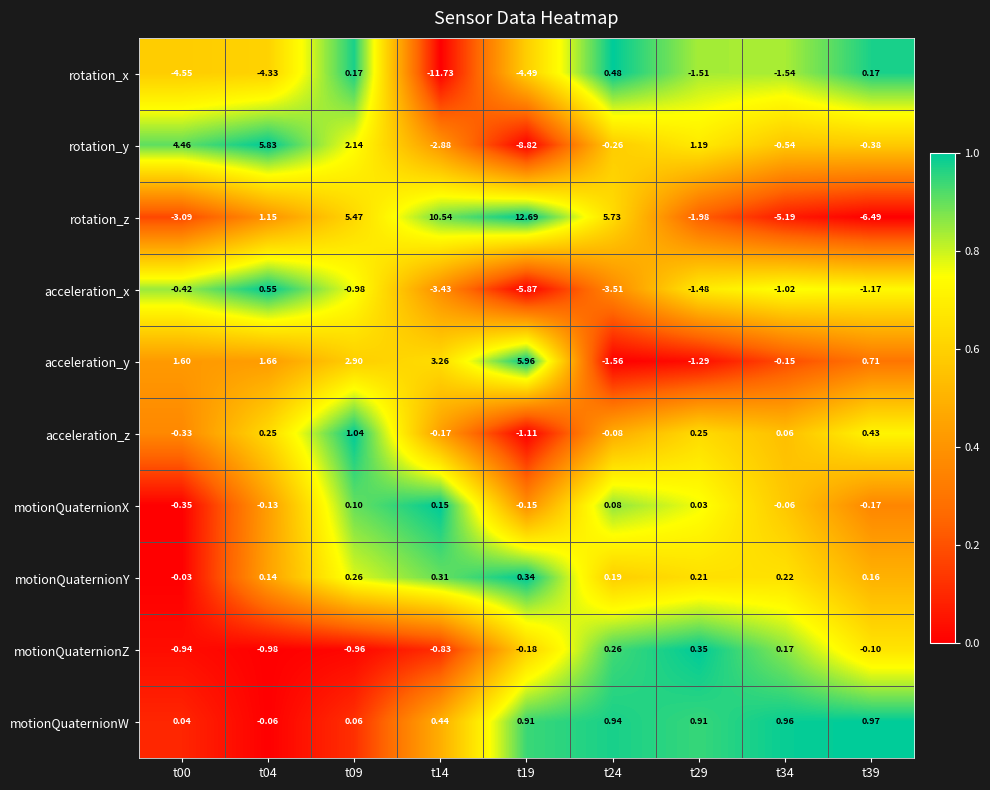

At how many categories does at least one series exceed 0?

9